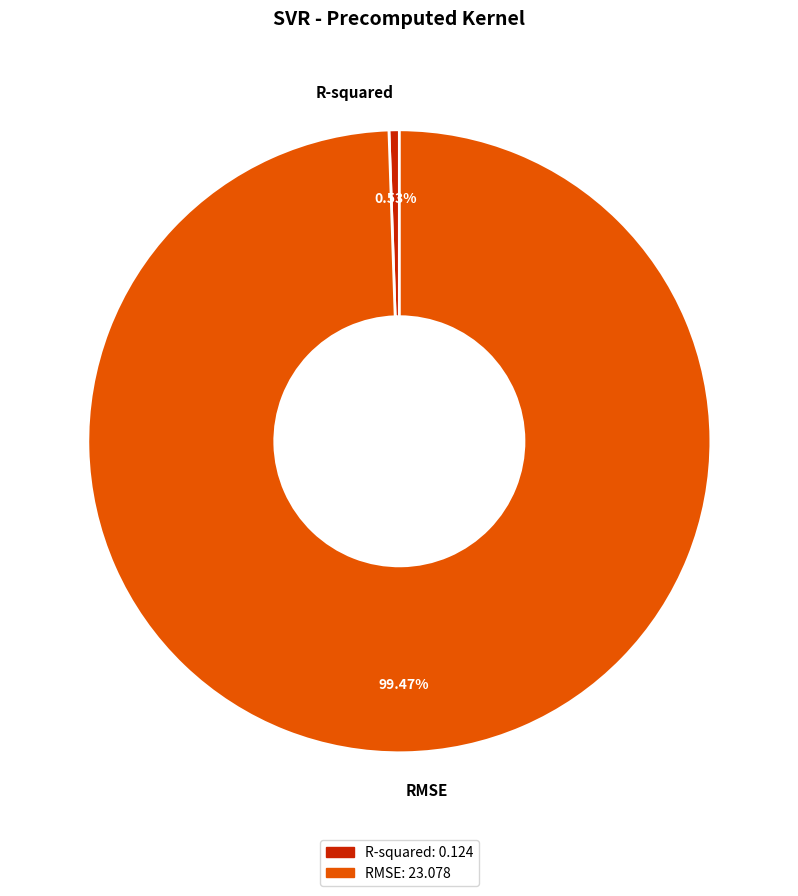

How many segments does this pie chart have?

2